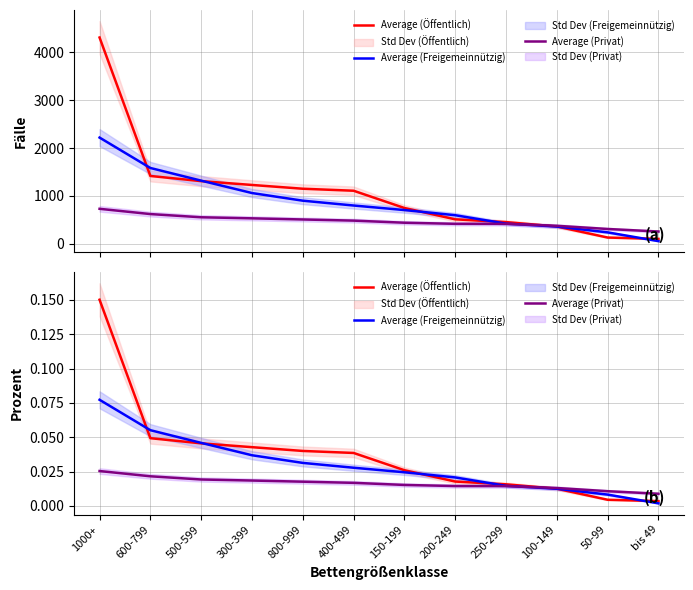

The value of Average (Freigemeinnützig) at 150-199 is 0.0. True or false?

True